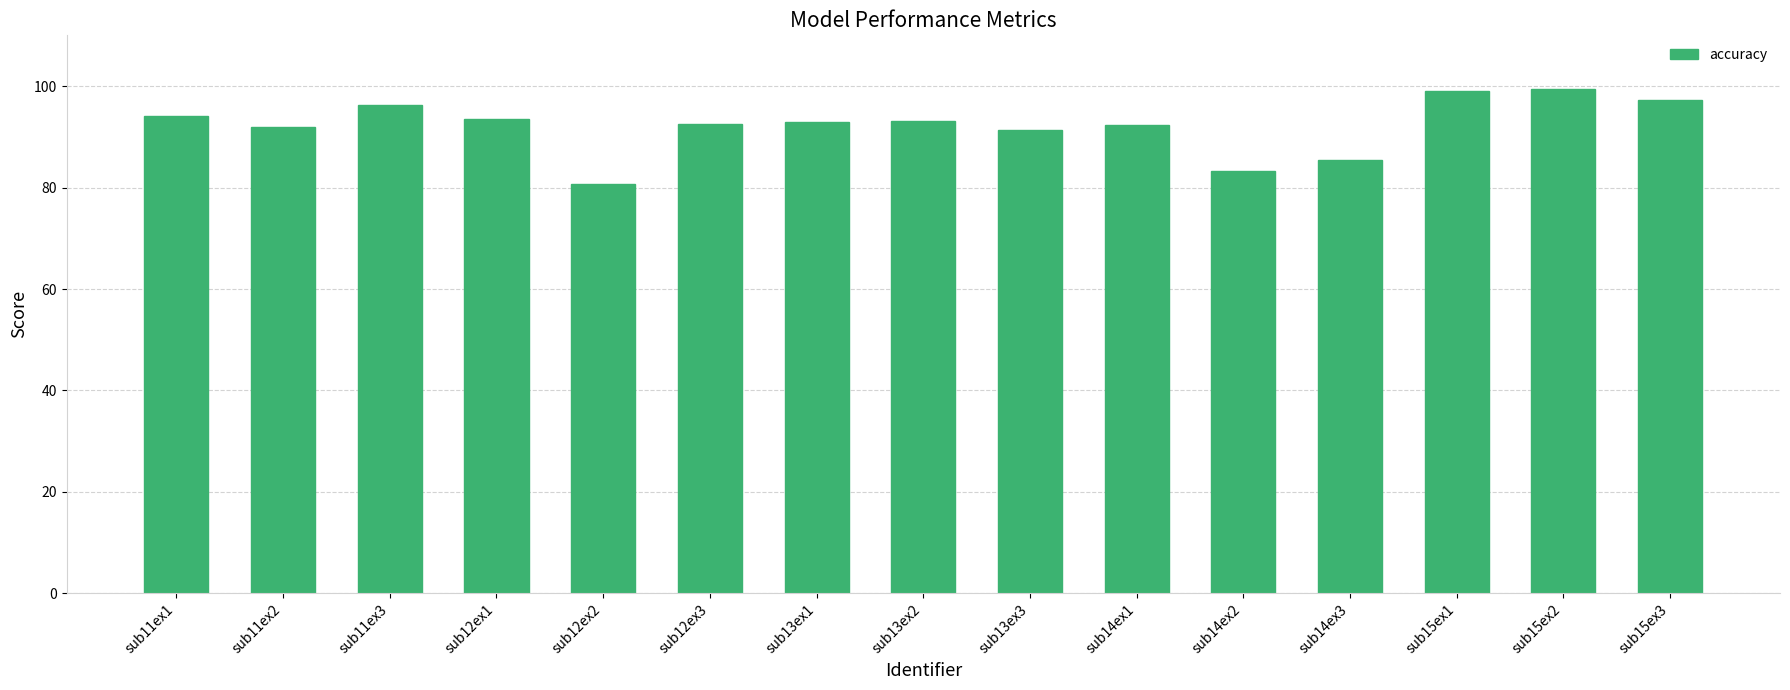

What is the approximate value at sub13ex1?

92.9